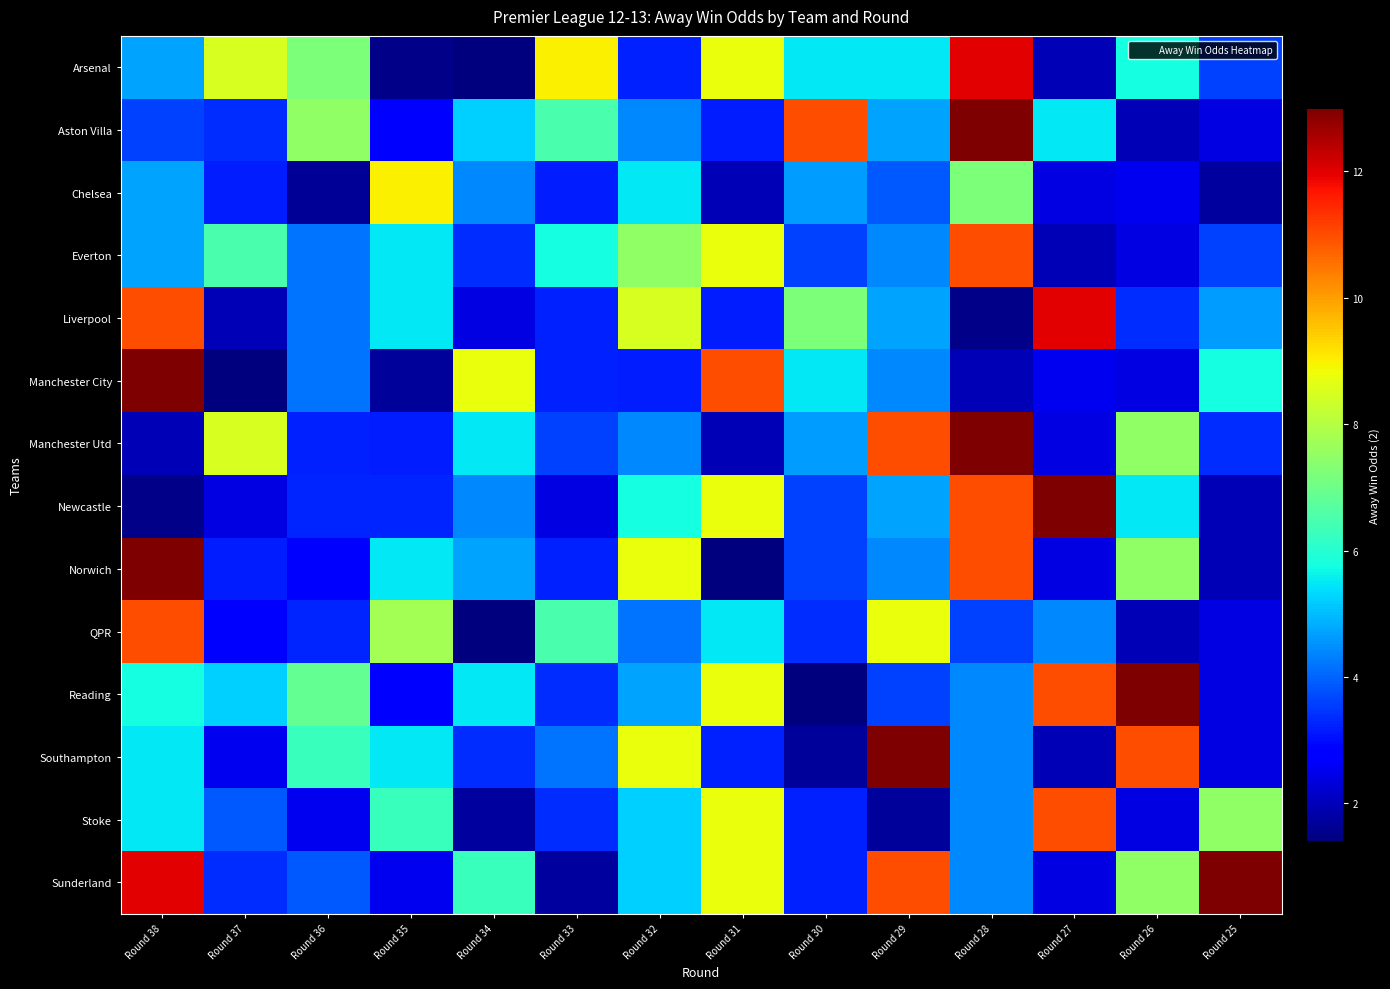

Which series changed the most between Round 29 and Round 28?

Southampton